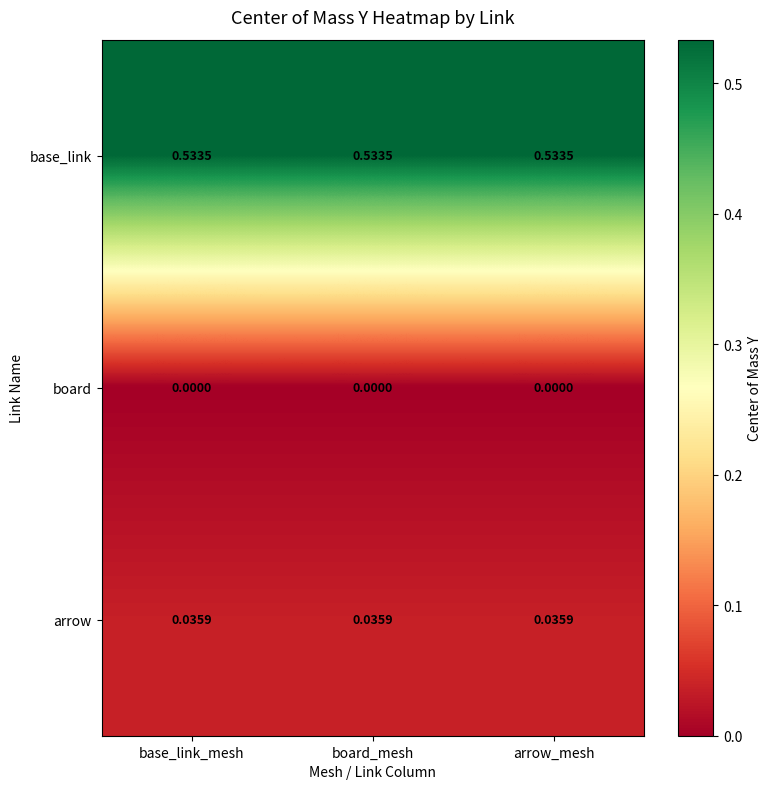

Rank the series by their maximum value, from lowest to highest.

board, arrow, base_link